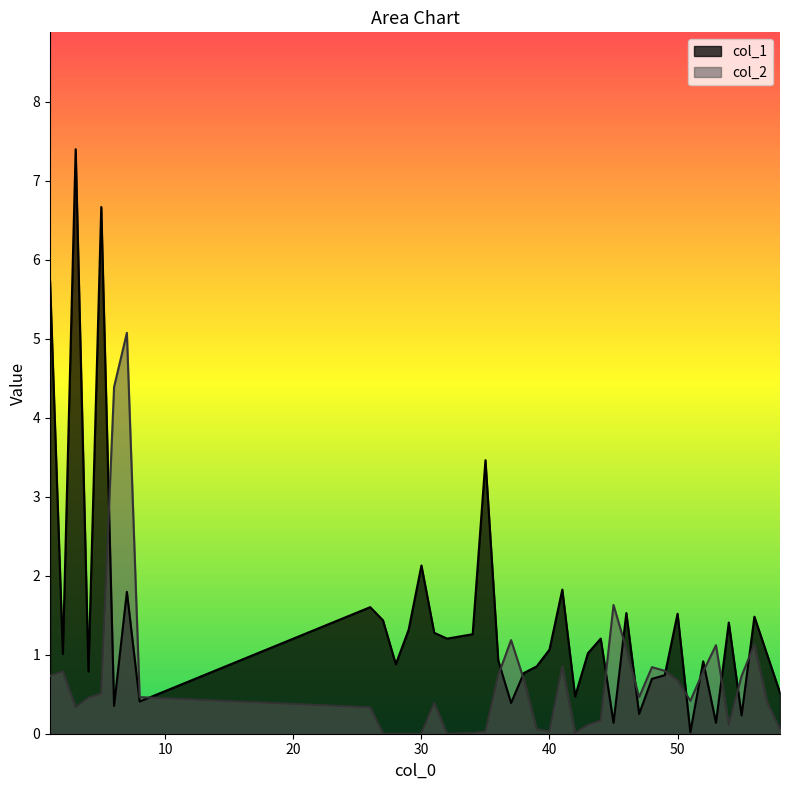

At how many categories does at least one series exceed 5?

4